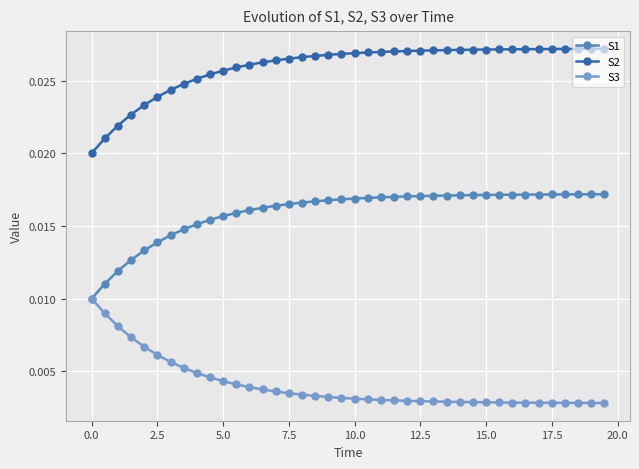

Does the chart have visible grid lines?

Yes